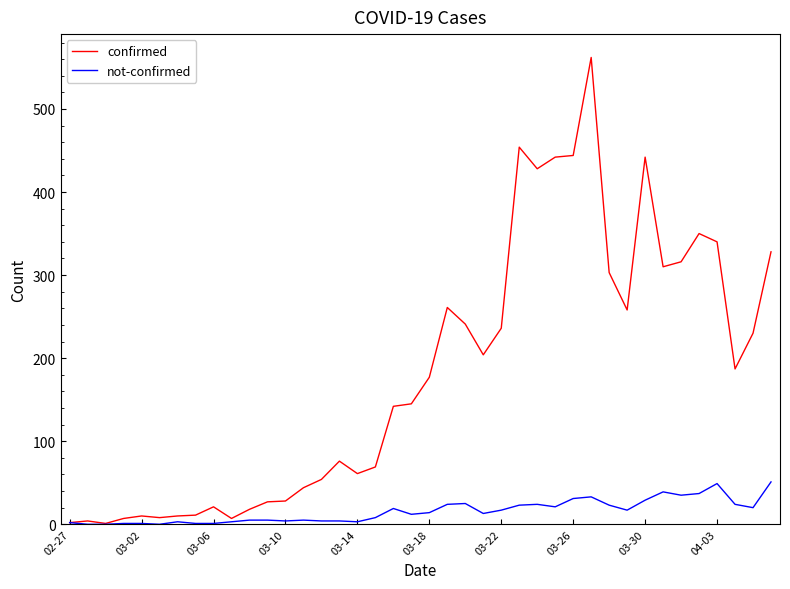

Which series has the largest total across all categories?

confirmed